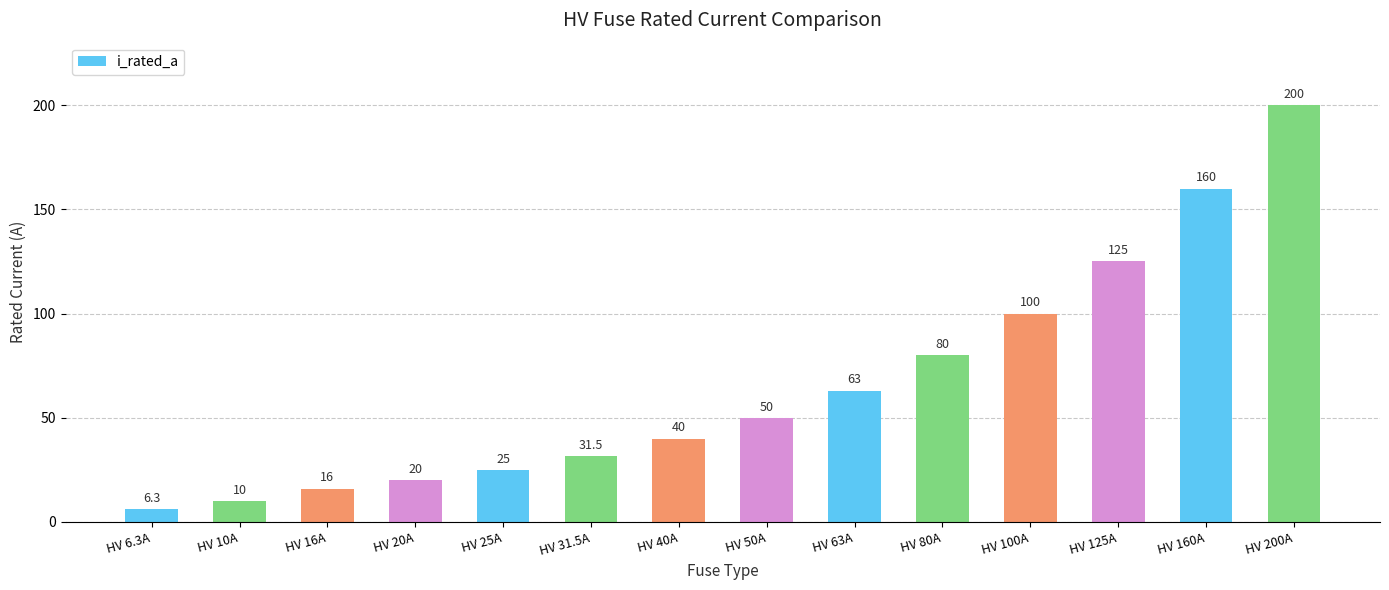

Rank the categories by value from lowest to highest.

HV 6.3A, HV 10A, HV 16A, HV 20A, HV 25A, HV 31.5A, HV 40A, HV 50A, HV 63A, HV 80A, HV 100A, HV 125A, HV 160A, HV 200A